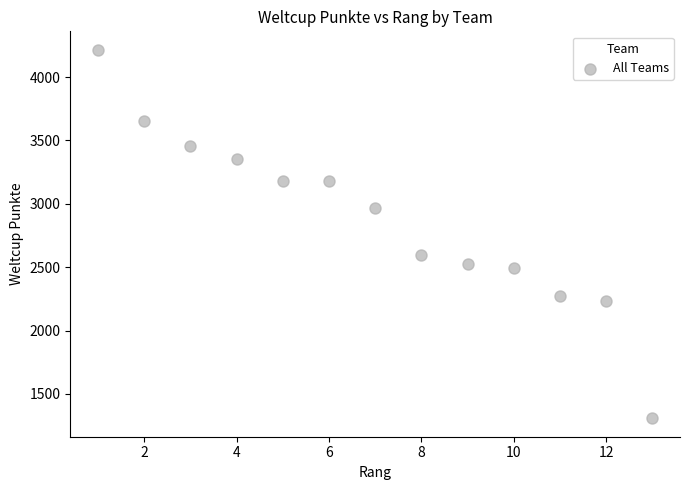

What is the range of Y values (max minus min)?

2907